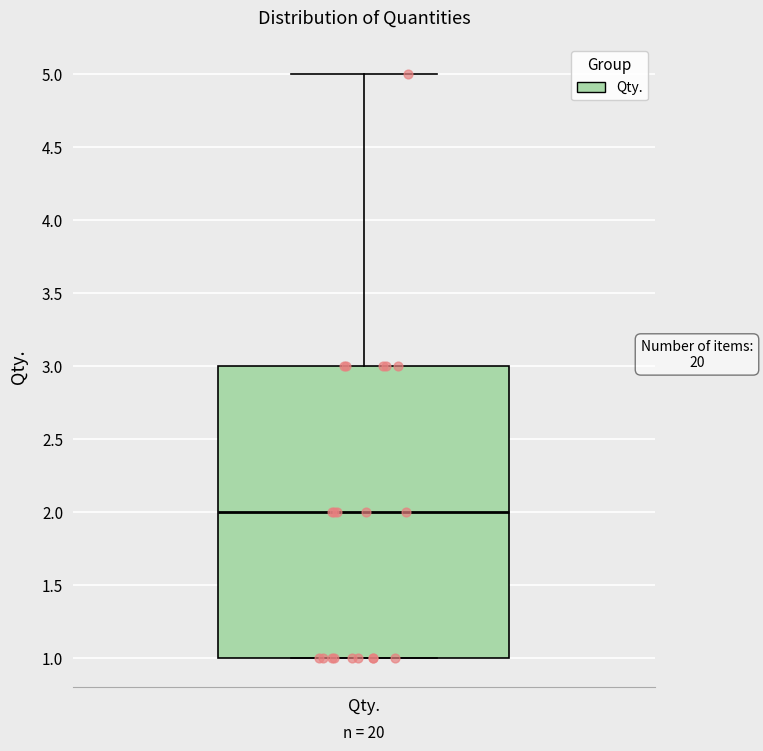

Read this box plot against the y-axis: the position of the median line, the range covered by the box, and the ends of both whiskers. The values are not printed on the chart, so give them approximately, as read against the axis.

median 2, box 1 to 3, whiskers 1 to 5